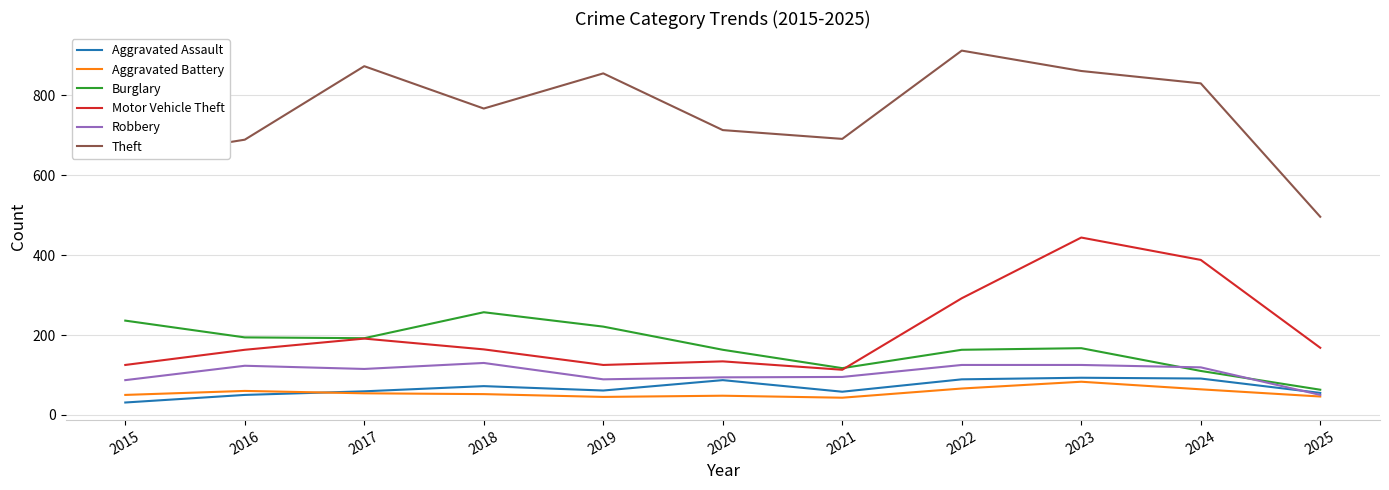

True or false: Aggravated Assault and Motor Vehicle Theft intersect in this chart.

False